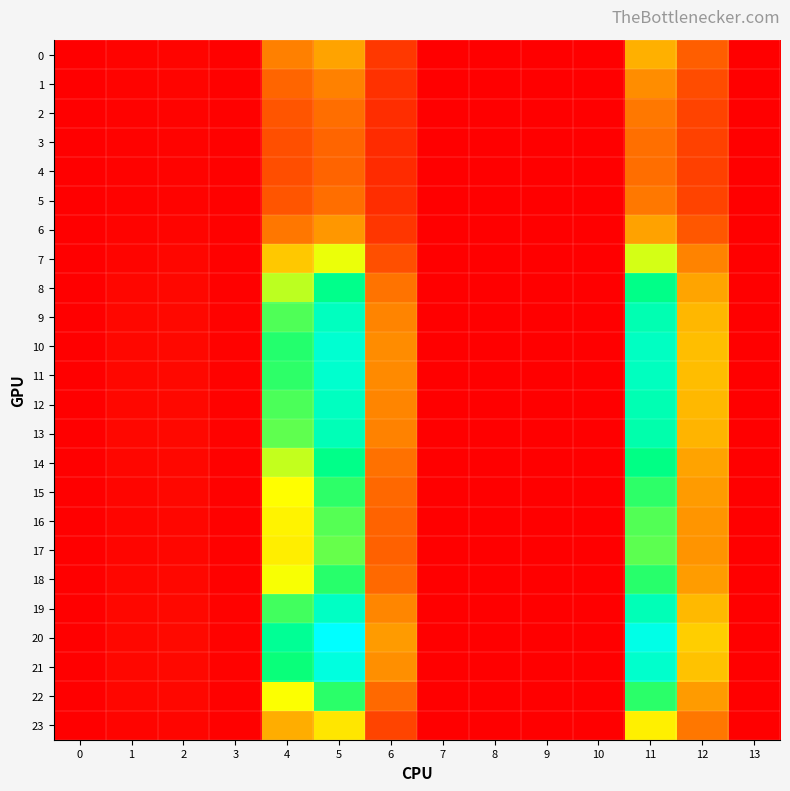

List the series in order of their peak value, highest first.

20, 21, 10, 11, 19, 12, 9, 13, 8, 14, 18, 22, 15, 16, 17, 7, 23, 0, 6, 1, 2, 5, 3, 4